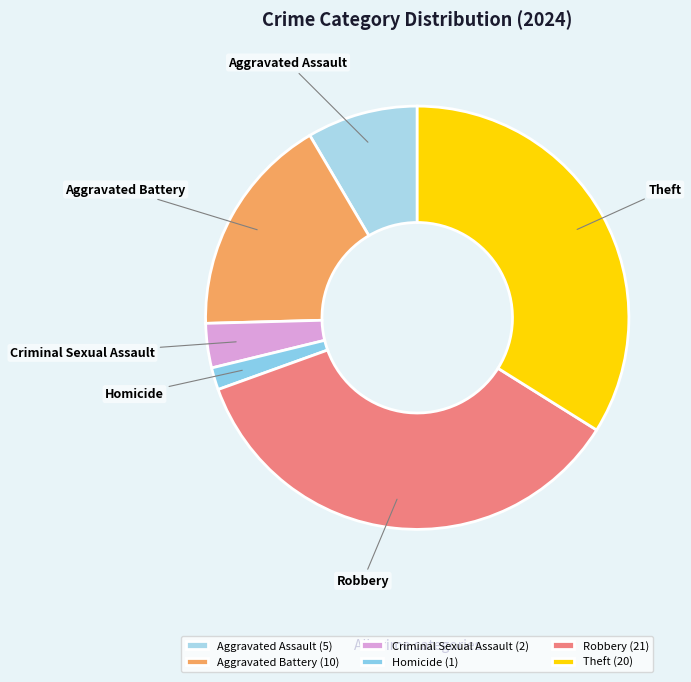

Is the sum of Aggravated Battery and Robbery greater than half?

Yes